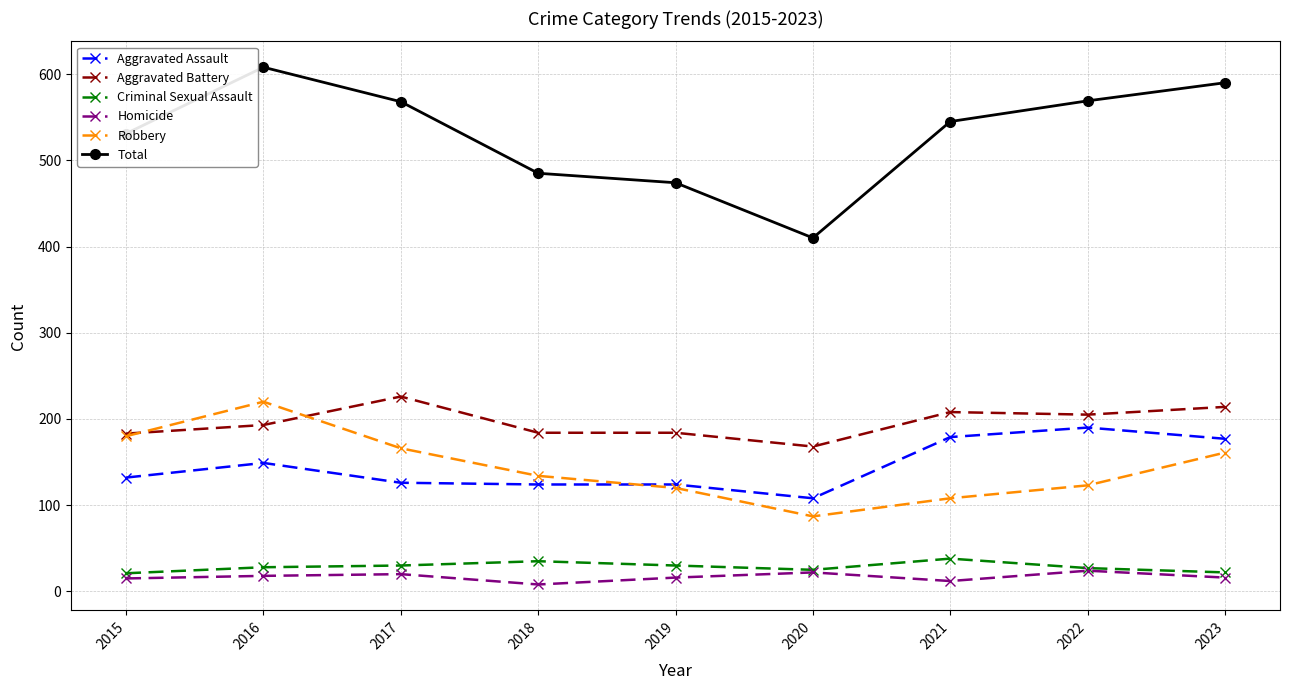

List the series in order of their peak value, highest first.

Total, Aggravated Battery, Robbery, Aggravated Assault, Criminal Sexual Assault, Homicide